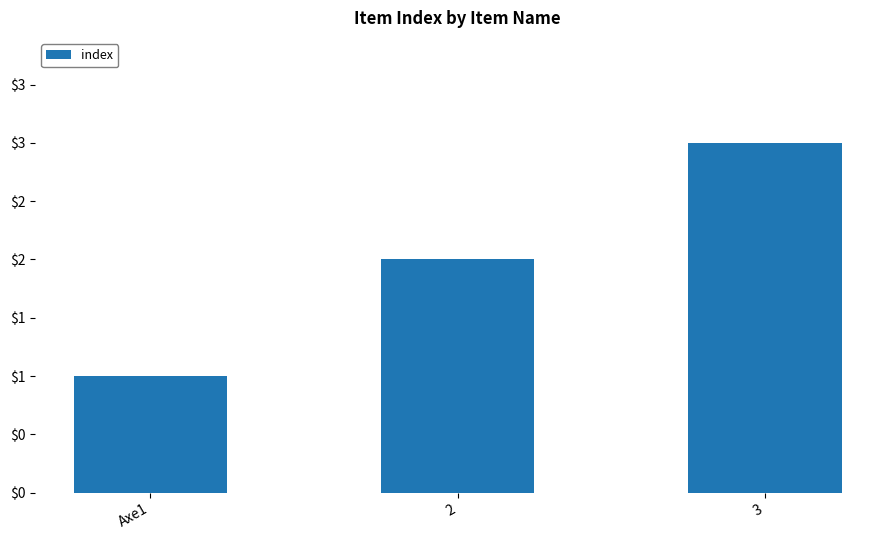

What is the value of the 1st bar from the left?

1